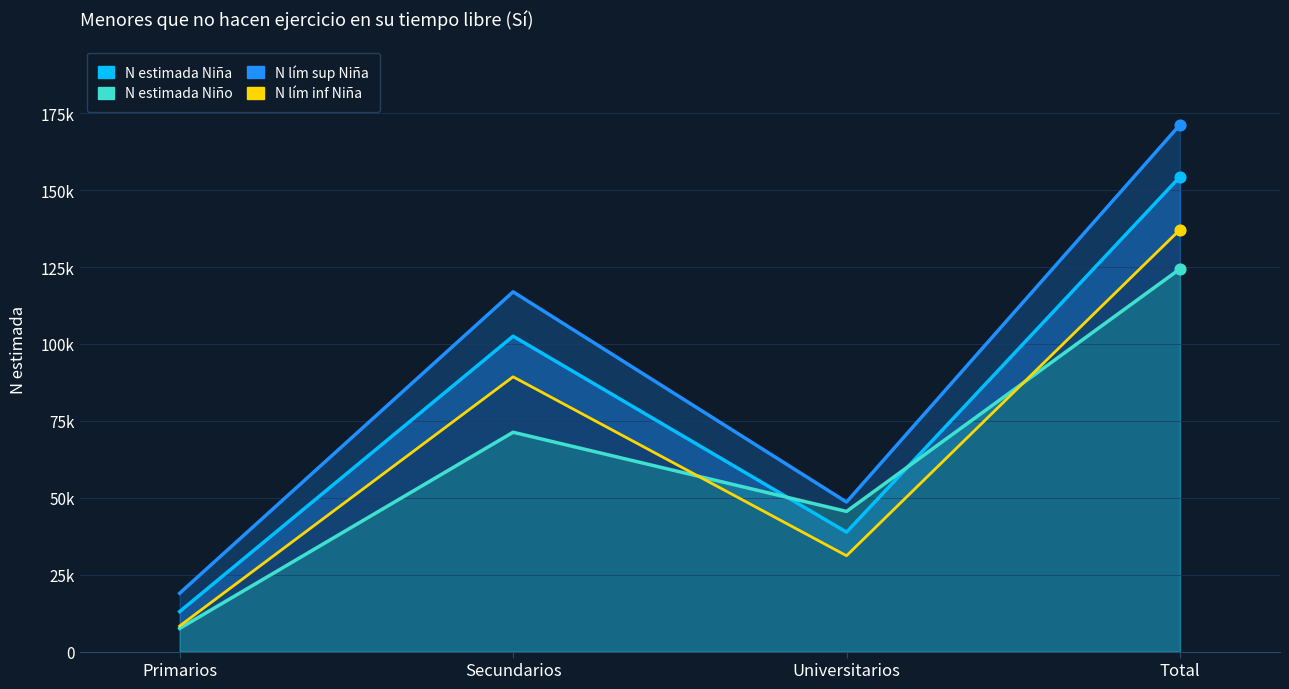

At how many categories does at least one series exceed 114044?

2